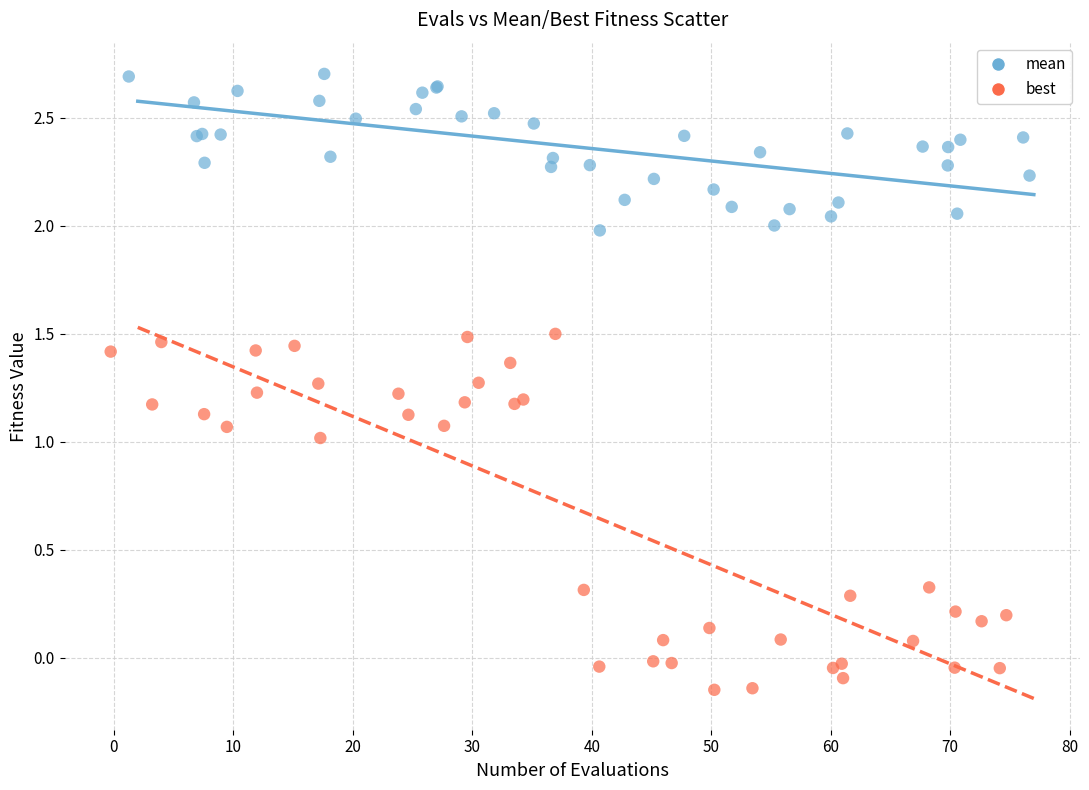

Which series reaches the maximum Y coordinate?

mean